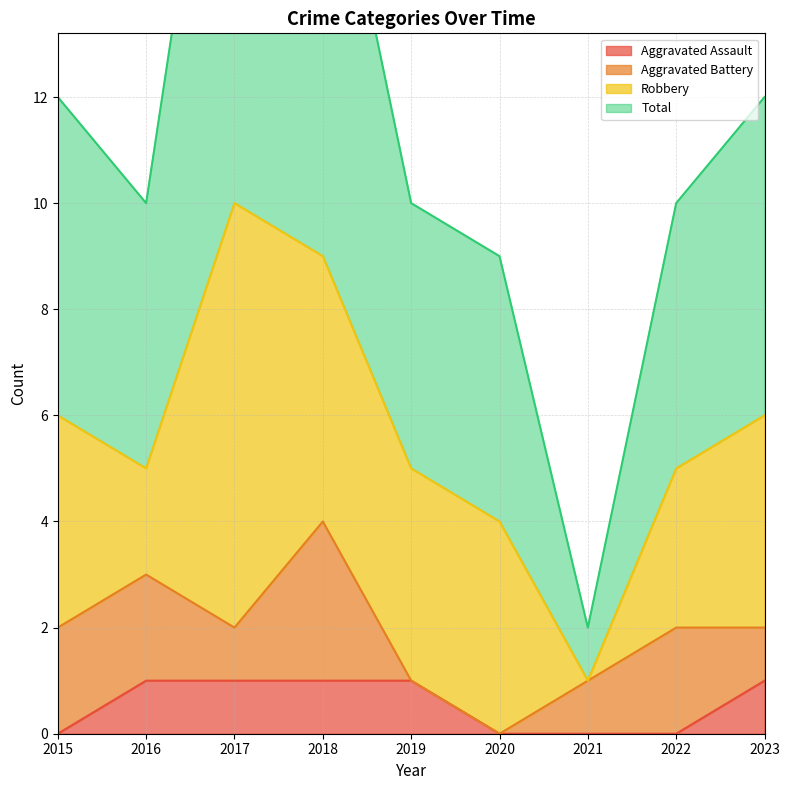

Is it true that Aggravated Assault equals 0 at 2020?

True